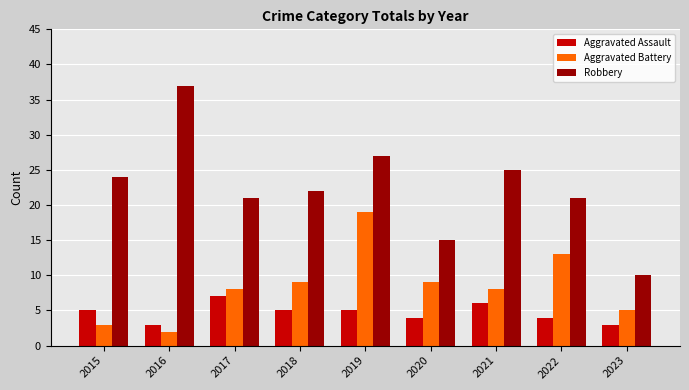

Which series has the largest total across all categories?

Robbery